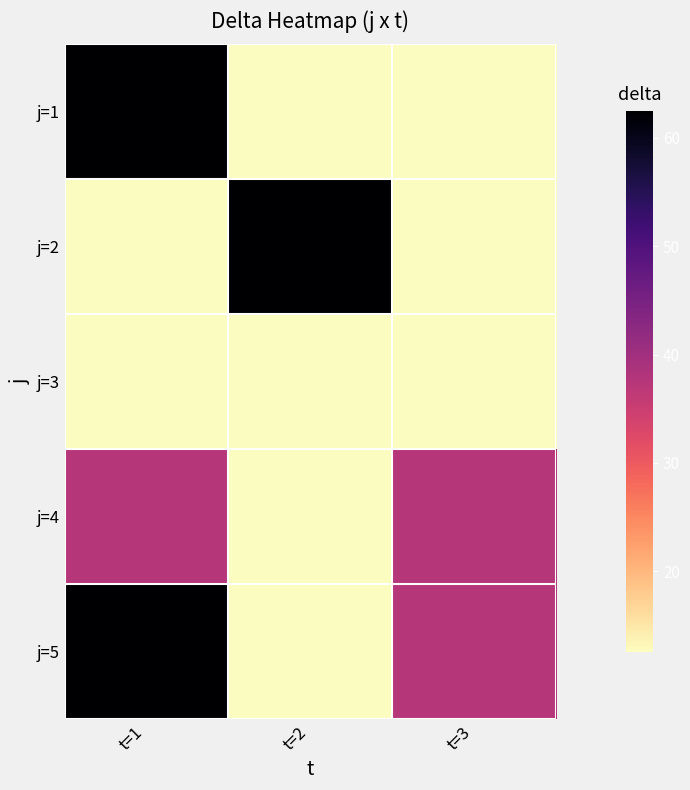

Which category has the highest value across all series?

t=1